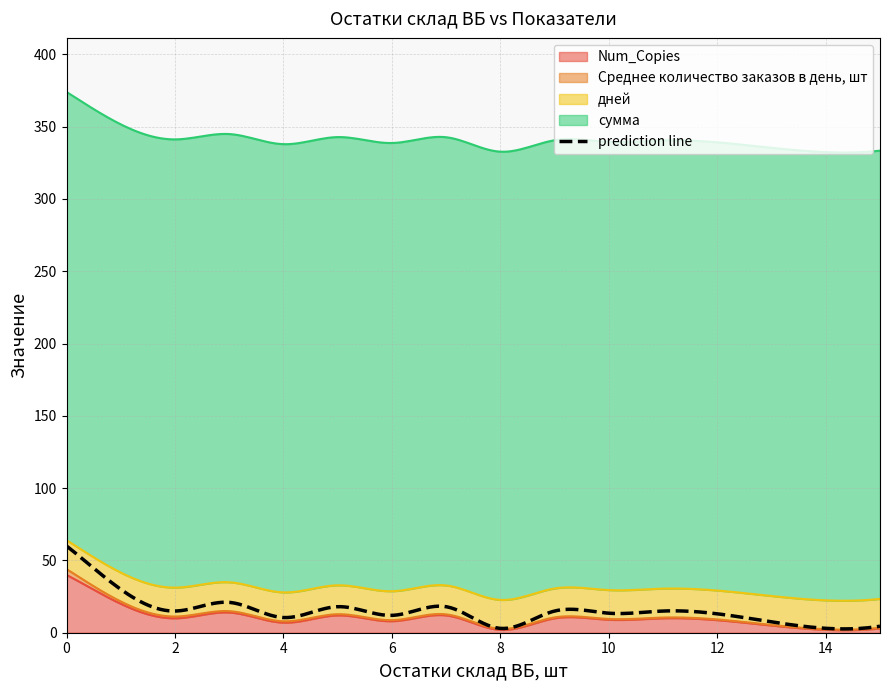

True or false: Среднее количество заказов в день, шт and сумма cross at least once.

False